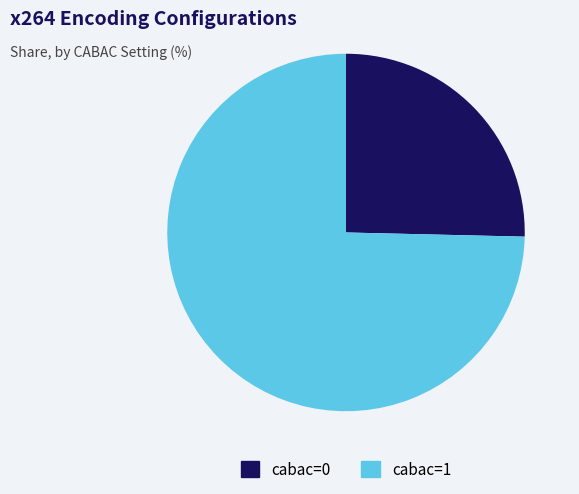

Is it true that cabac=1 is 65% of the pie?

False